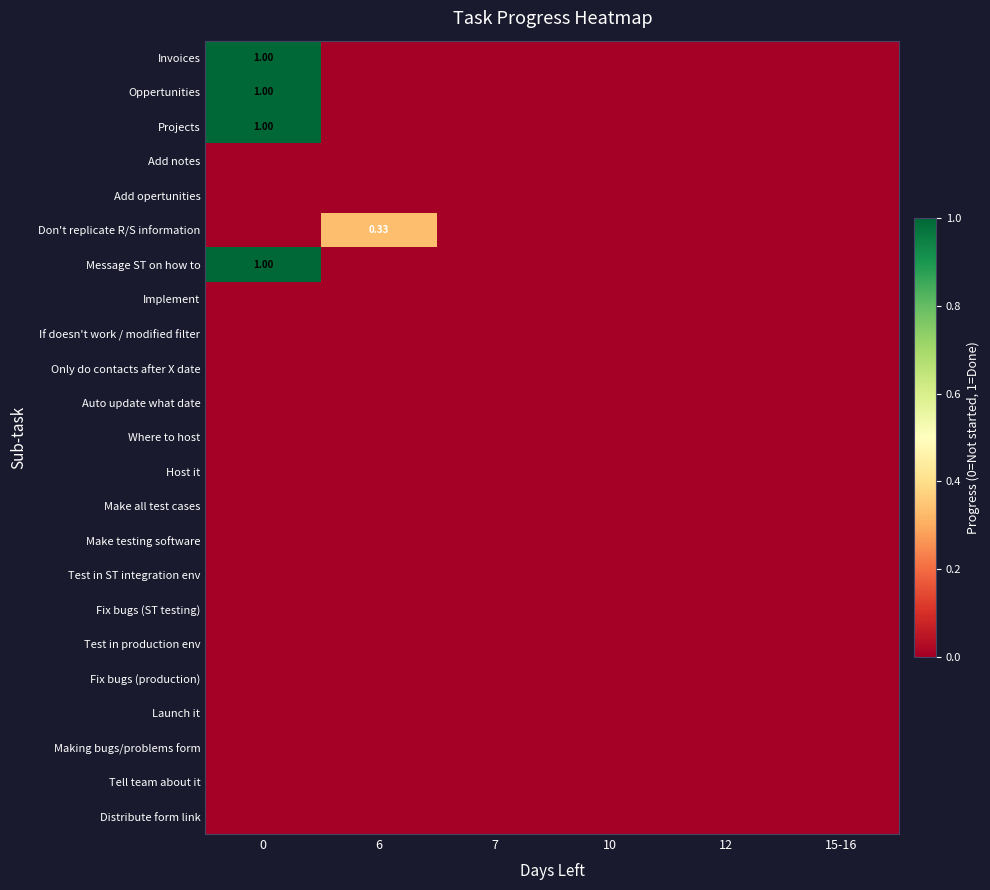

What is the difference between the maximum and minimum values in the Don't replicate R/S information series?

0.3